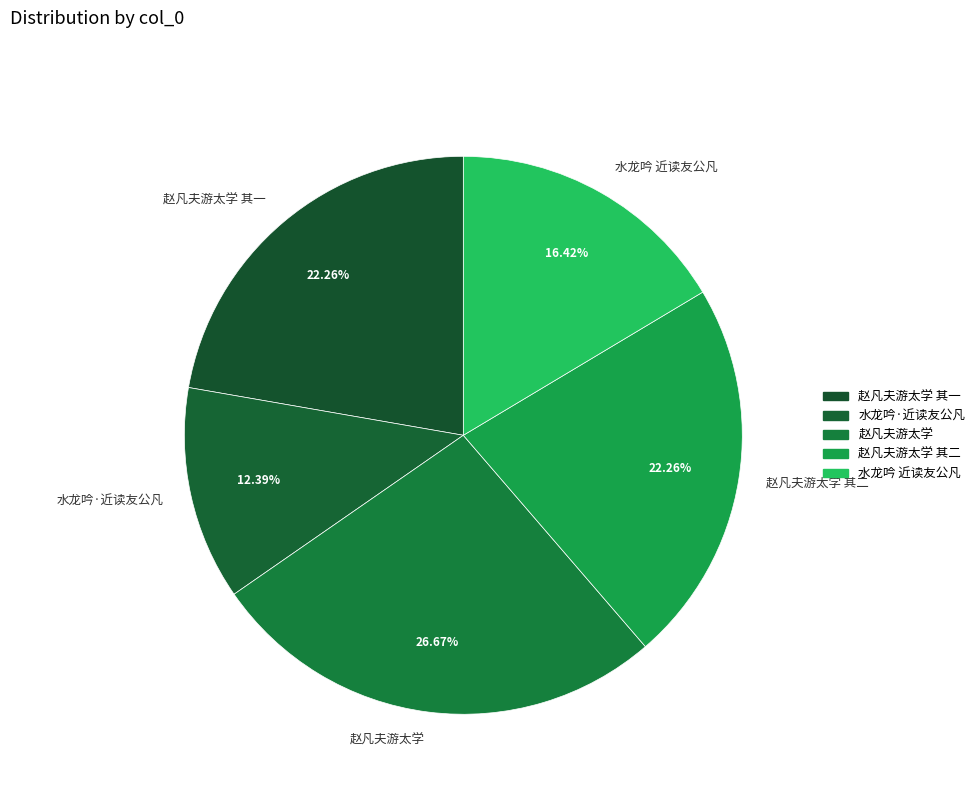

Is there any slice that represents more than half of the pie?

No